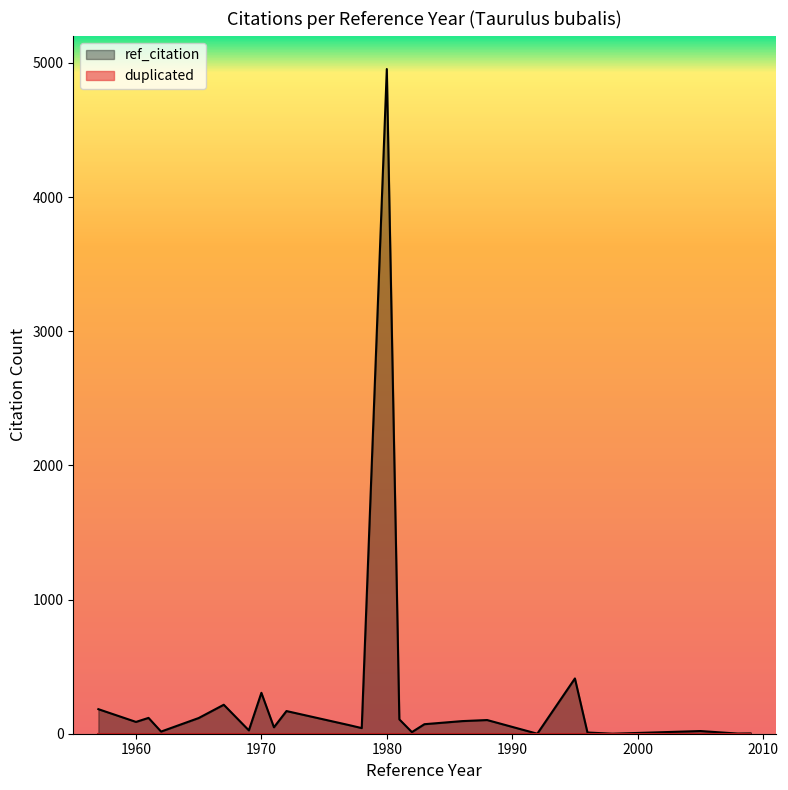

At how many categories does at least one series exceed 4572?

1